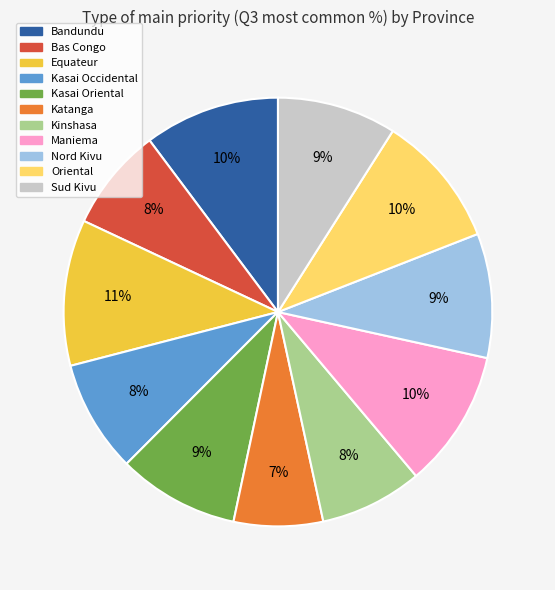

What is the largest slice in the pie chart?

Equateur